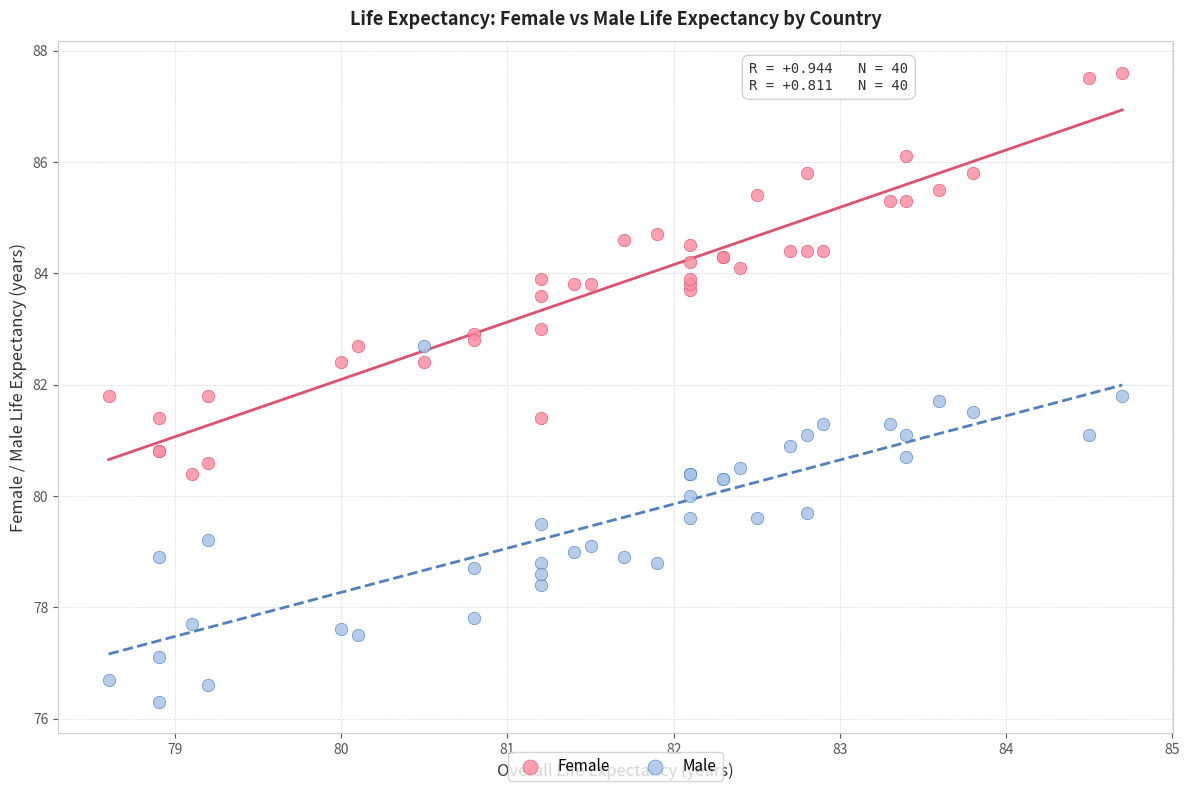

Which series reaches the maximum Y coordinate?

Female